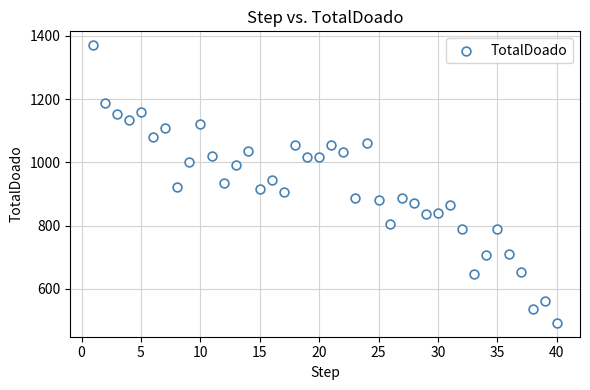

What is the range of X values (max minus min)?

39.0